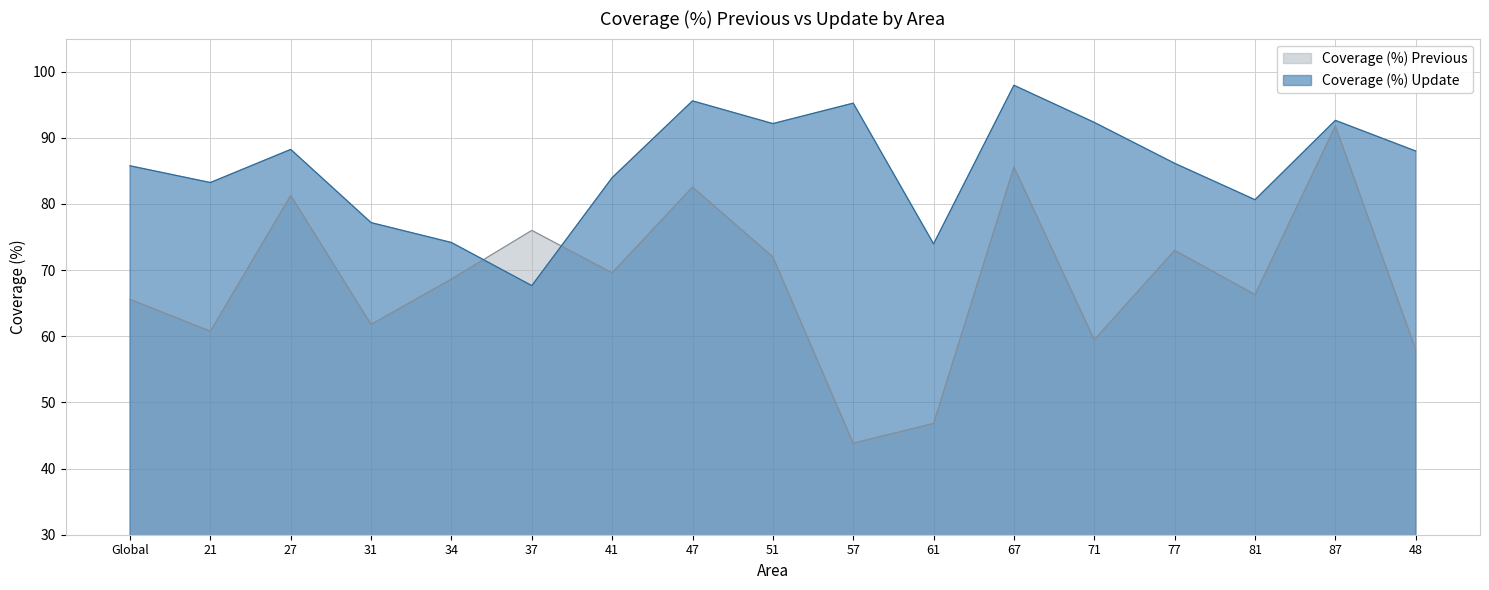

Where is the first local minimum for Coverage (%) Previous?

21